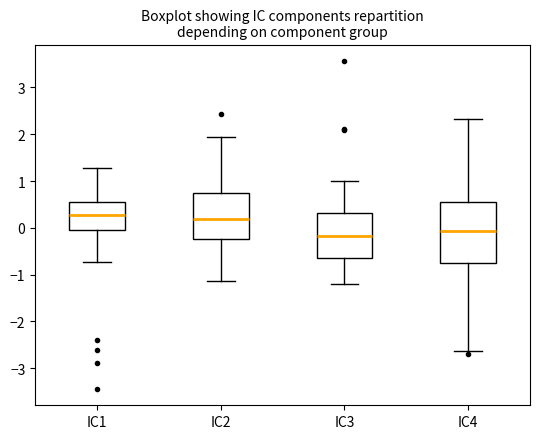

Comparing the boxes themselves (not the whiskers), which one is the tallest?

IC4